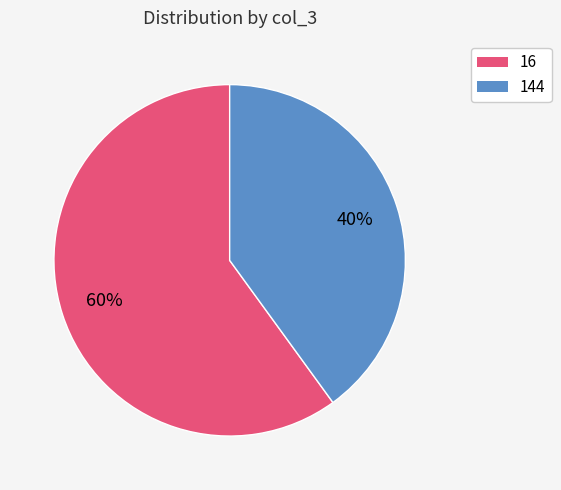

True or false: 144 accounts for 49% of the total.

False